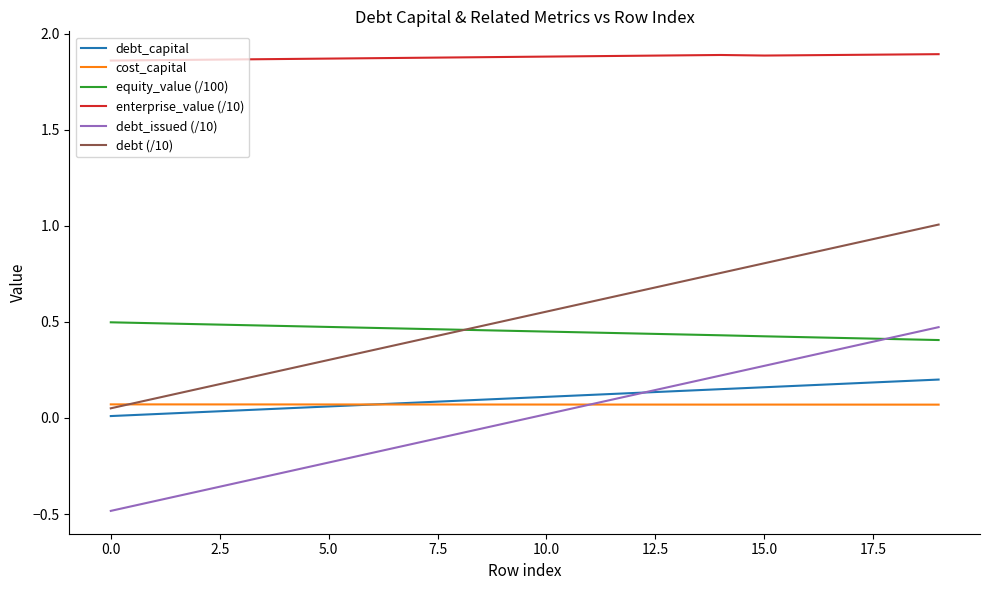

True or false: debt_capital and enterprise_value (/10) intersect in this chart.

False